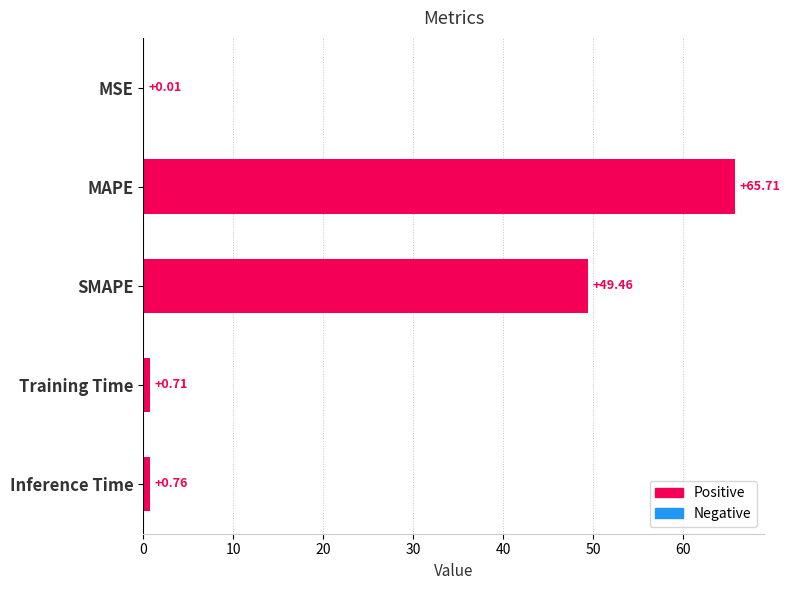

What is the sum of the values at MAPE and Training Time?

66.4